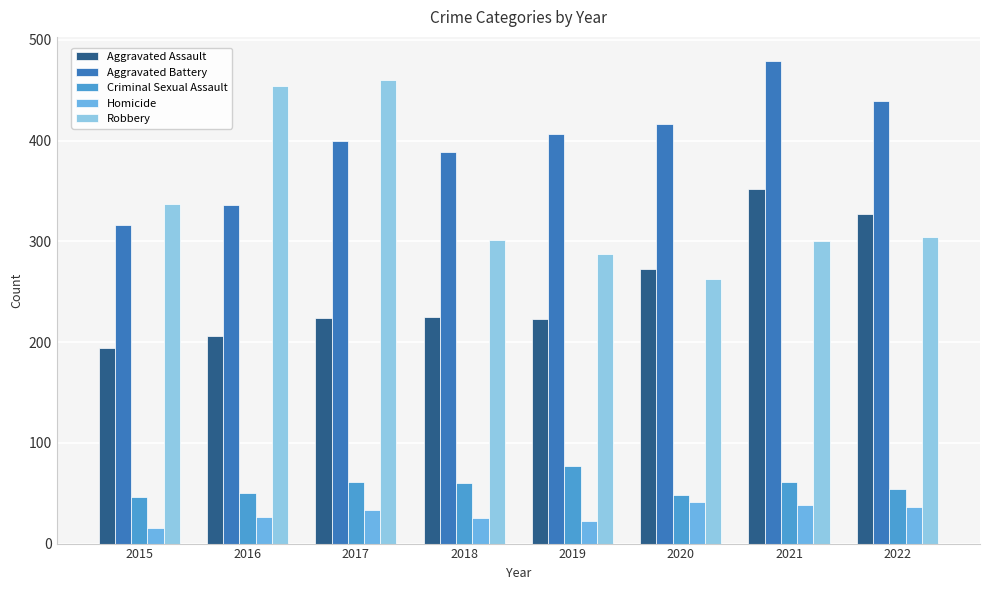

The Aggravated Battery series shows 725 at 2022. True or false?

False